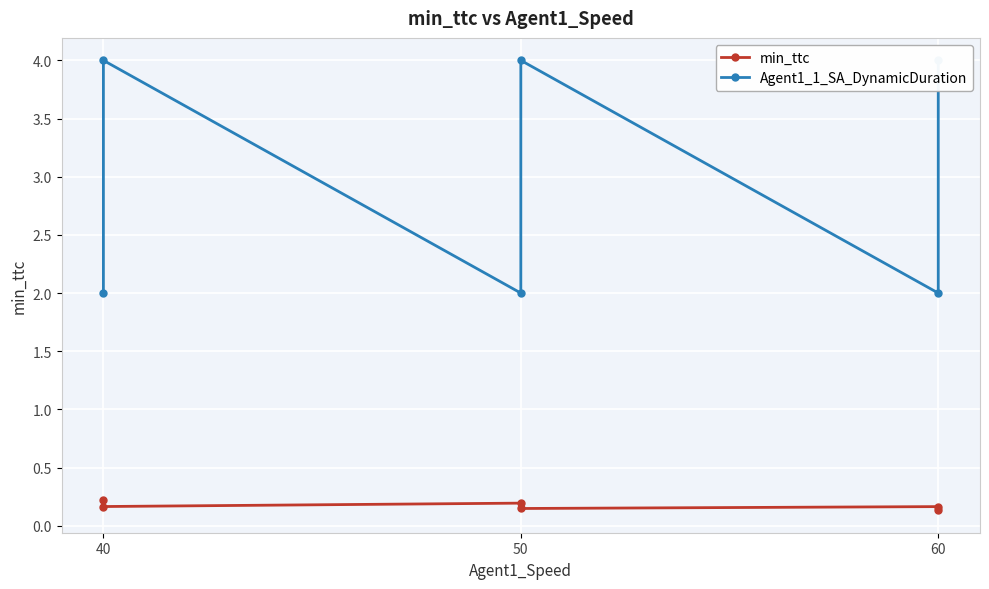

How many lines are shown in the chart?

2